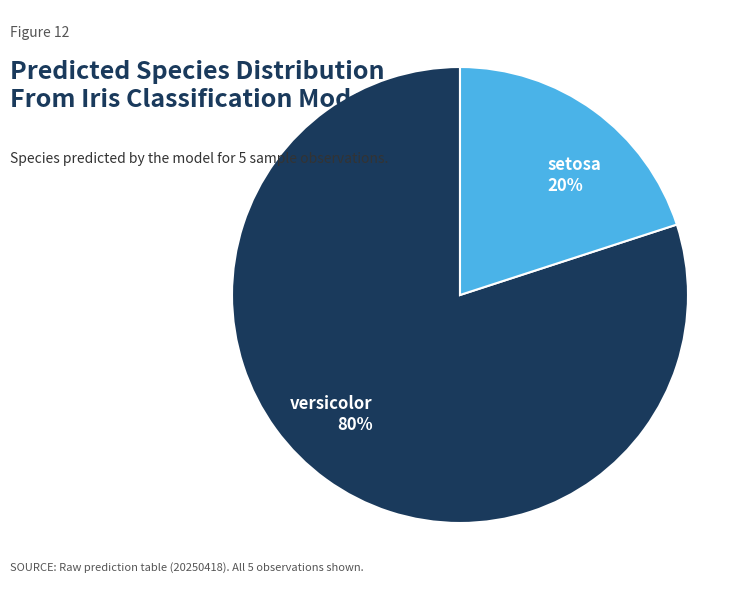

What is the largest slice in the pie chart?

versicolor